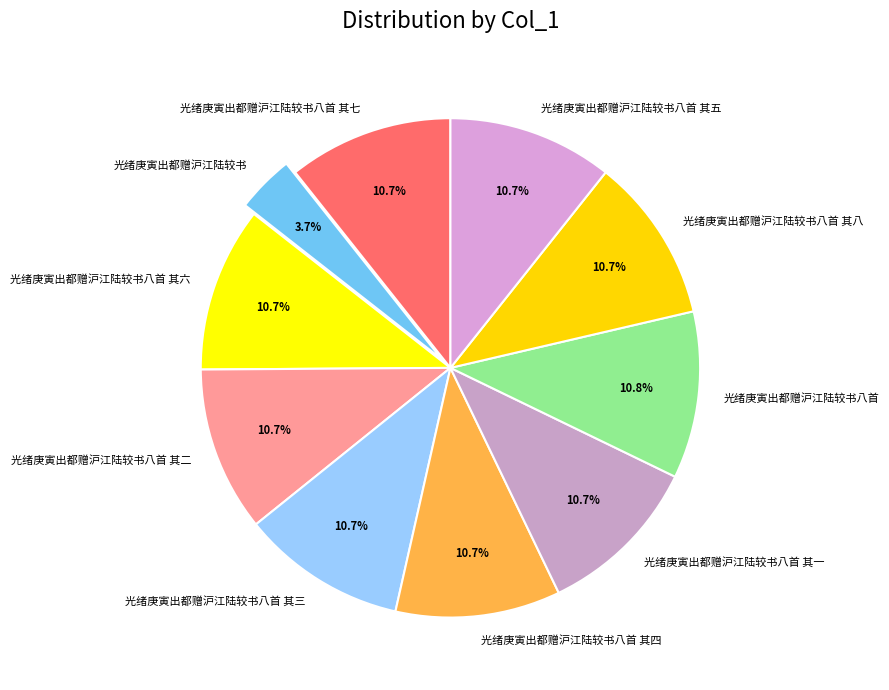

How much of the chart is everything except 光绪庚寅出都赠沪江陆较书八首 其二?

89.3%